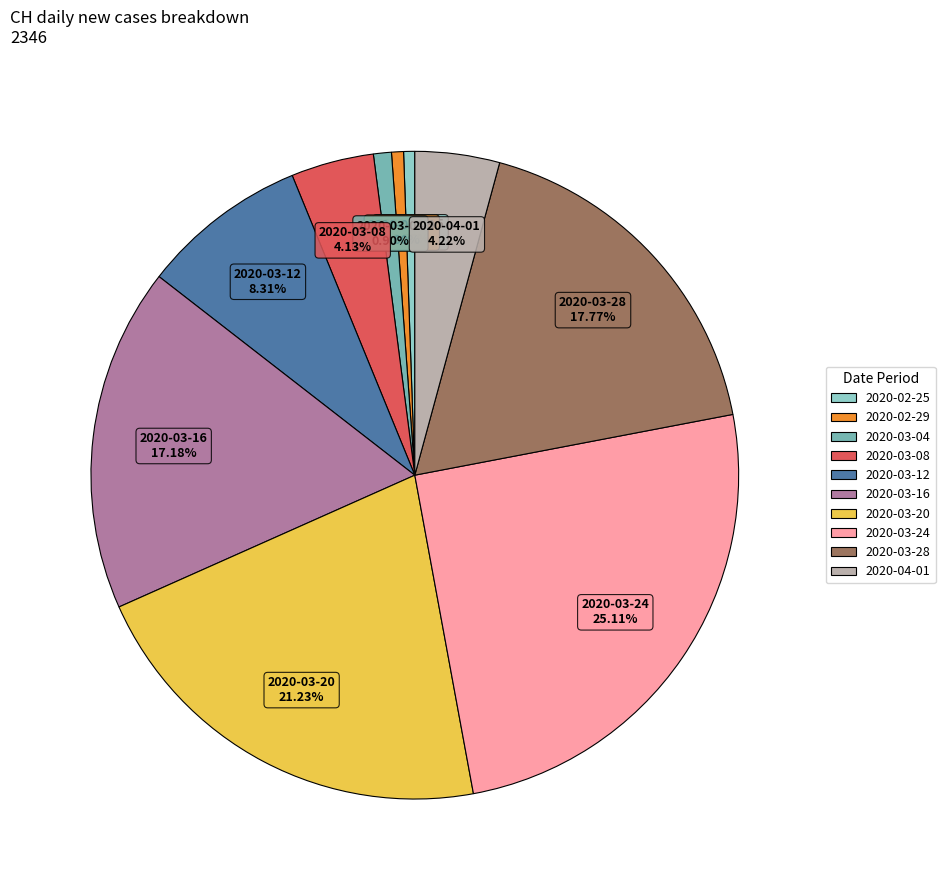

Is there a majority slice in this chart?

No